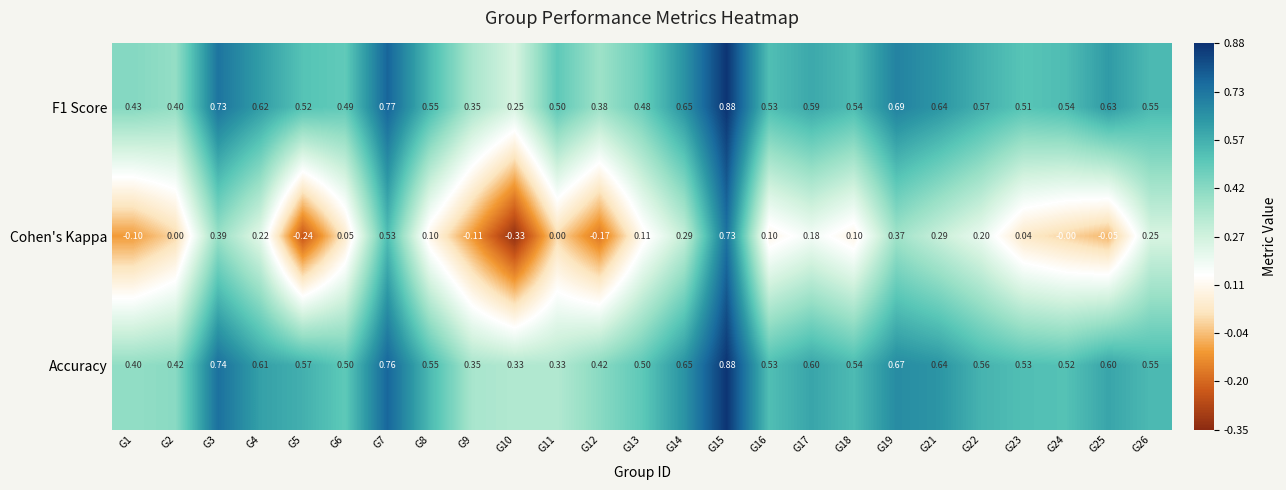

Is the value of Accuracy at G5 greater than the value of Cohen's Kappa at G10?

Yes